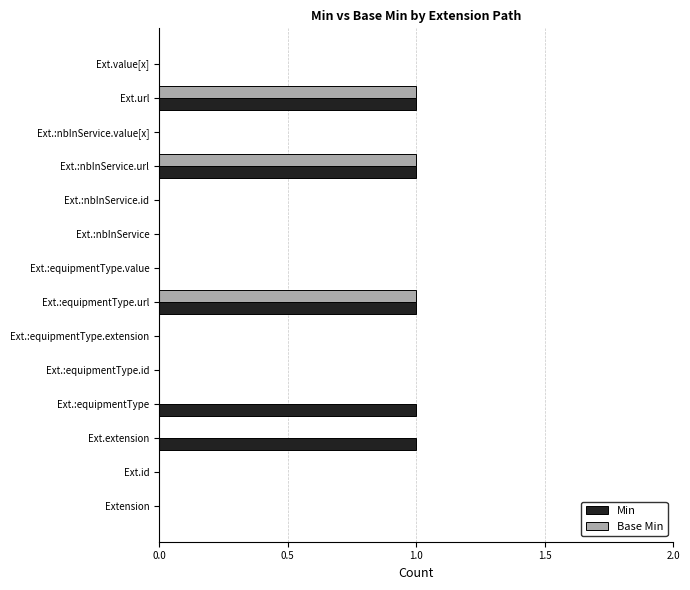

What is the sum of all Base Min values?

3